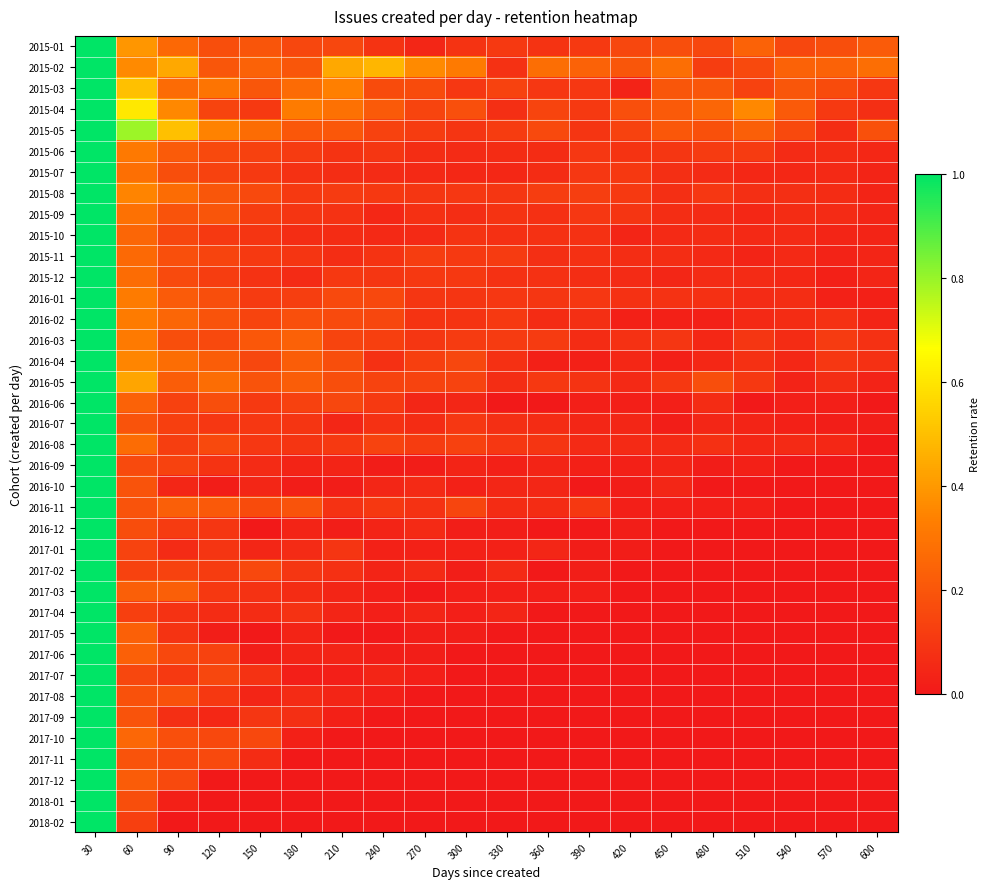

Rank the series by their maximum value, from lowest to highest.

2015-01, 2015-02, 2015-03, 2015-04, 2015-05, 2015-06, 2015-07, 2015-08, 2015-09, 2015-10, 2015-11, 2015-12, 2016-01, 2016-02, 2016-03, 2016-04, 2016-05, 2016-06, 2016-07, 2016-08, 2016-09, 2016-10, 2016-11, 2016-12, 2017-01, 2017-02, 2017-03, 2017-04, 2017-05, 2017-06, 2017-07, 2017-08, 2017-09, 2017-10, 2017-11, 2017-12, 2018-01, 2018-02